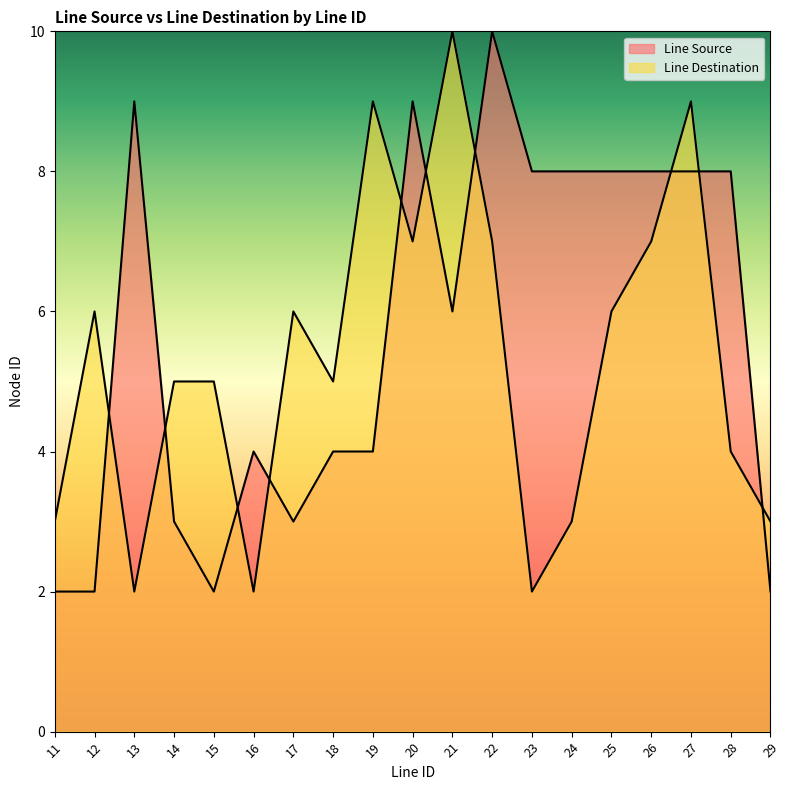

Is the value of Line Destination at 14 greater than the value of Line Source at 28?

No